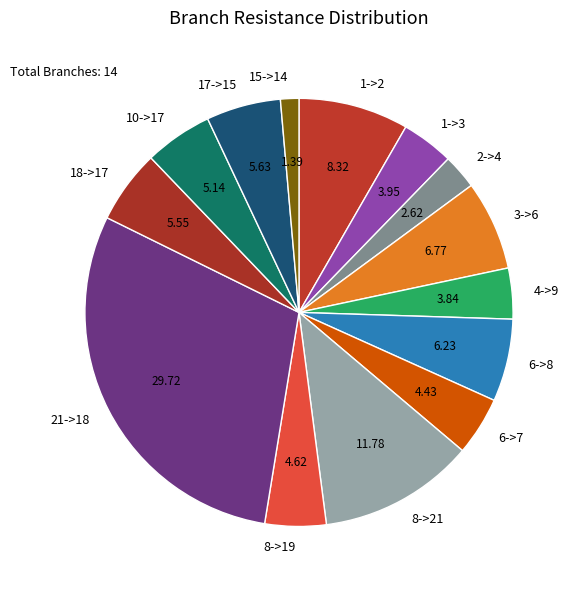

Does 4->9 account for over 50% of the chart?

No